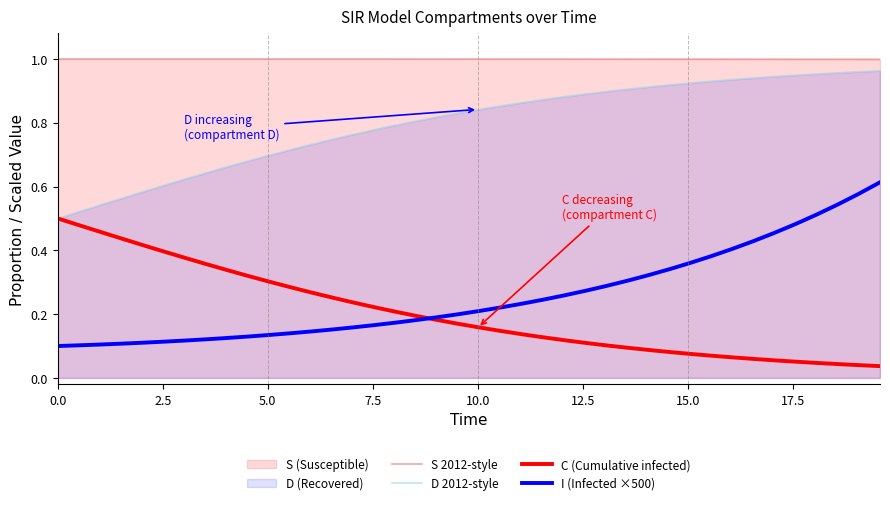

Which series has the largest total across all categories?

S 2012-style